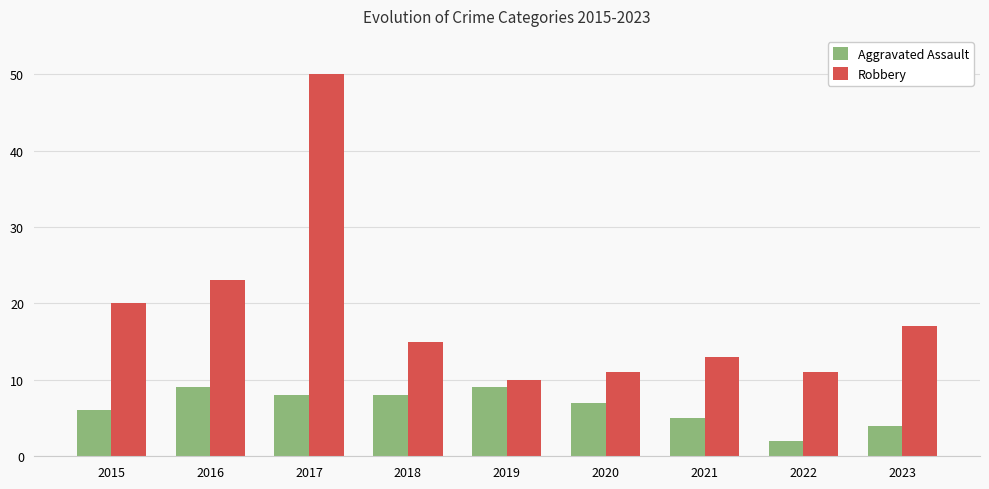

What are all the series names shown in the legend?

Aggravated Assault, Robbery